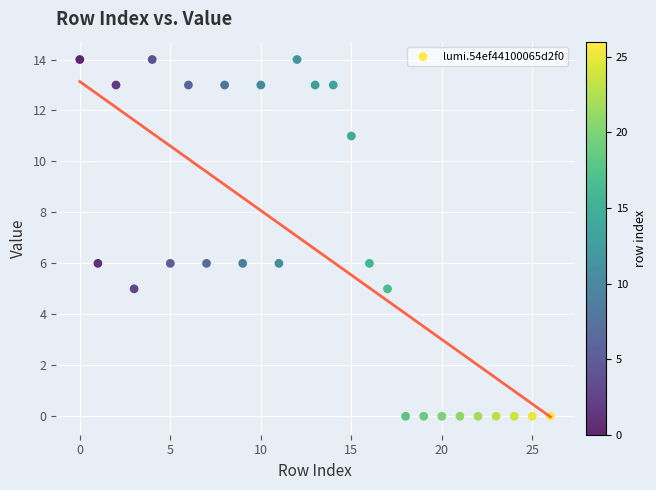

What is the range of X values (max minus min)?

26